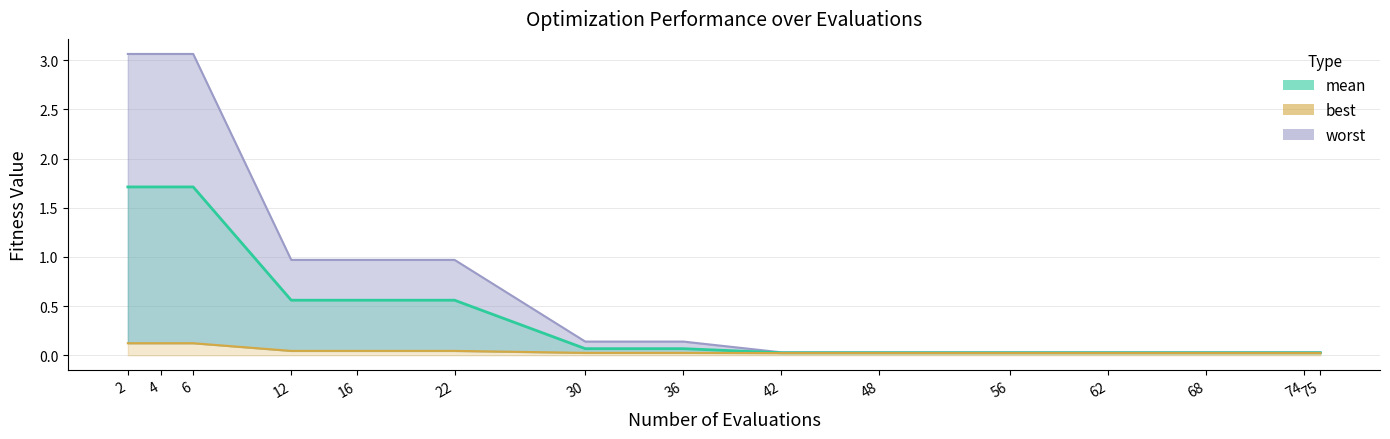

True or false: mean has more than 2 points higher than both neighbors.

False